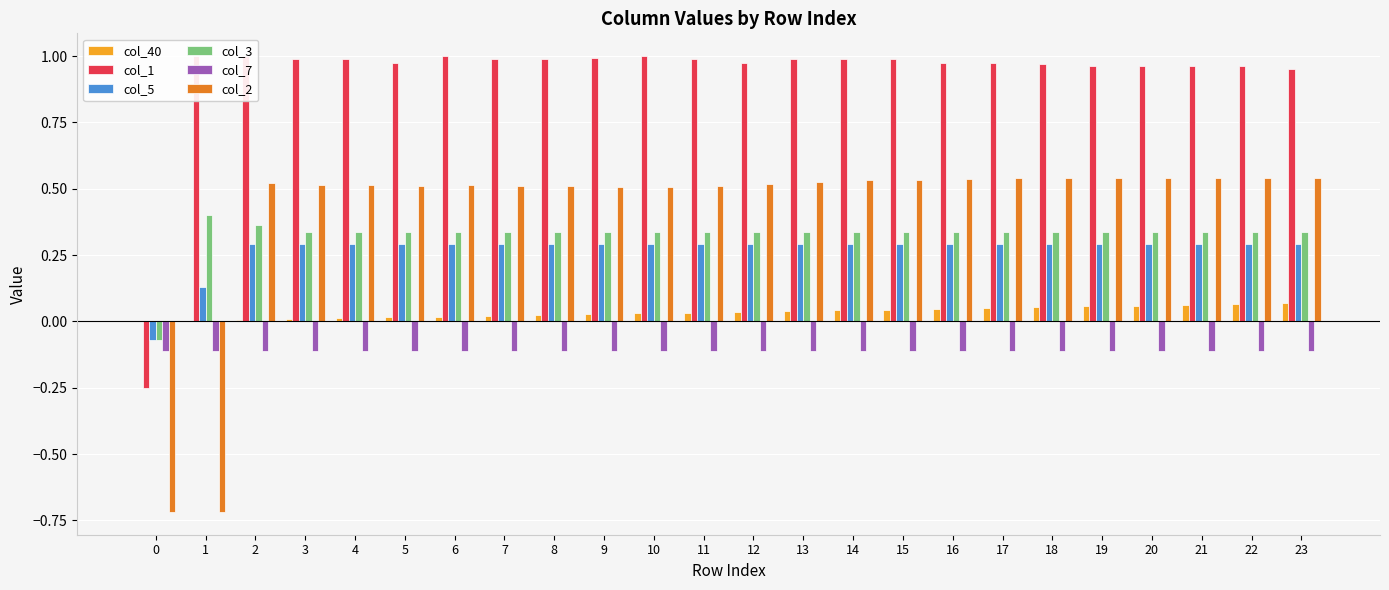

What is the greatest value displayed?

1.0